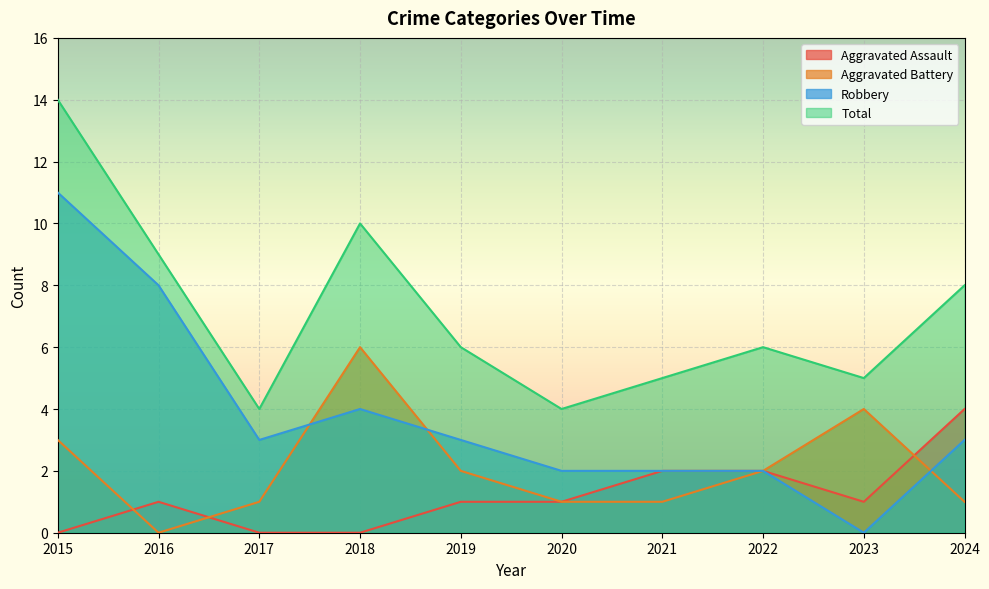

What is the sum of the Robbery values at 2016 and 2017?

11